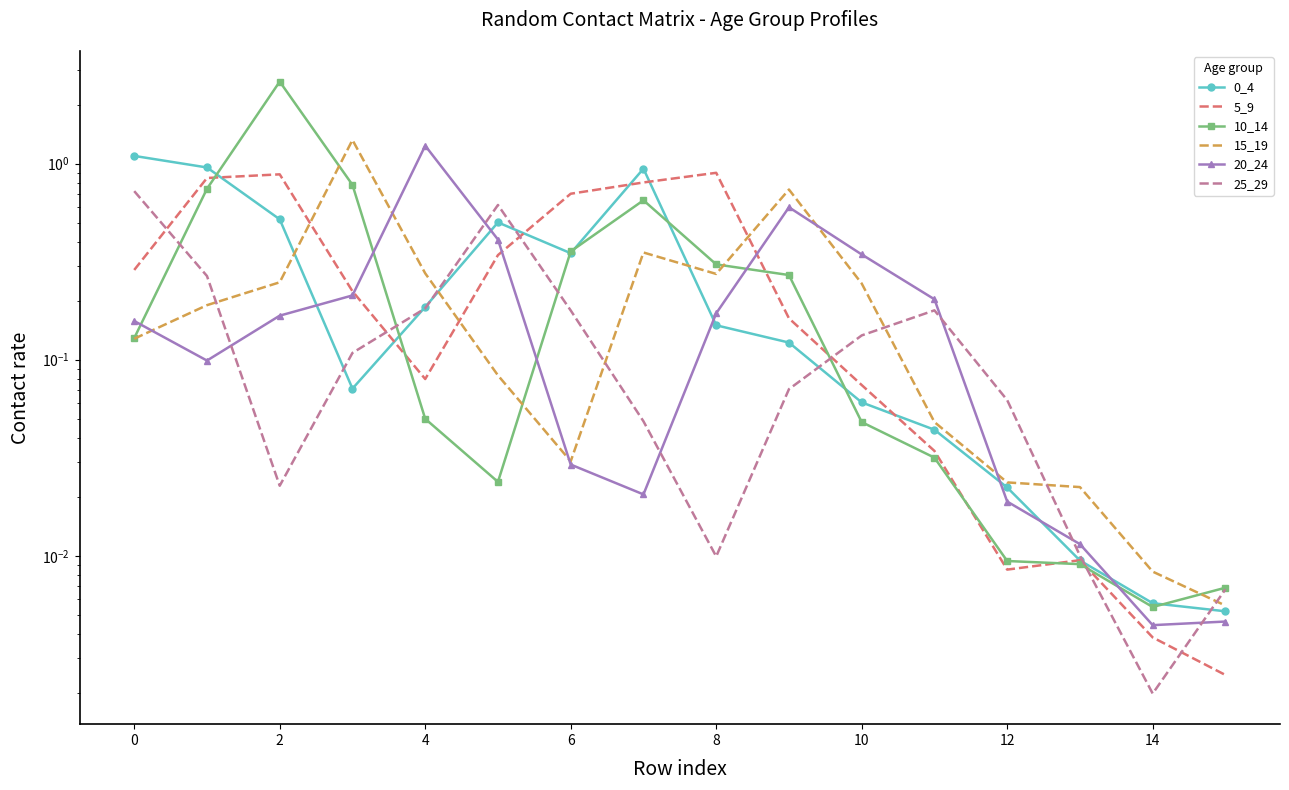

What is the label of the 14th point from the left?

13